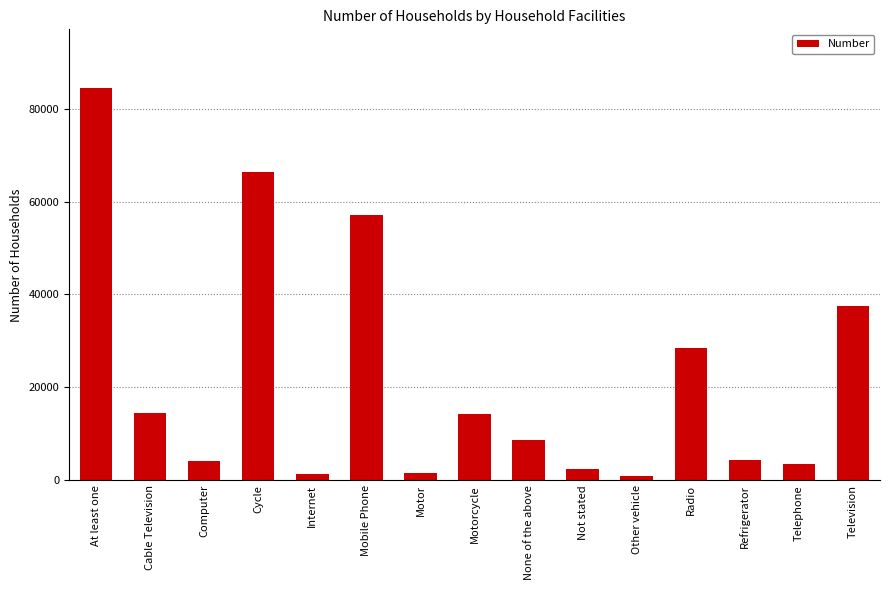

What is the label of the 3rd bar from the left?

Computer